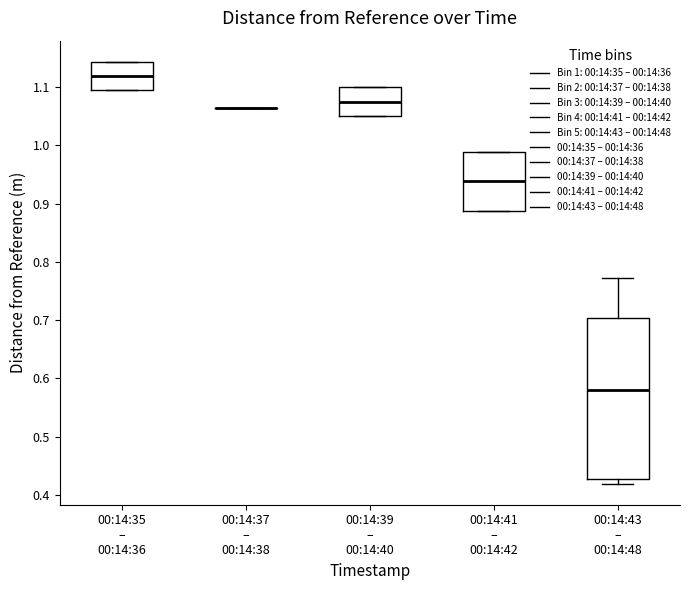

Reading left to right, transcribe this box plot: for each box, give where its median line is, the range the box spans, and where its two whiskers end, as read against the y-axis. The values are not printed on the chart, so give them approximately, as read against the axis.

00:14:35 – 00:14:36: median 1.12, box 1.09 to 1.14, whiskers 1.09 to 1.14
00:14:37 – 00:14:38: box collapsed to a line at 1.06, whiskers 1.06 to 1.06
00:14:39 – 00:14:40: median 1.07, box 1.05 to 1.10, whiskers 1.05 to 1.10
00:14:41 – 00:14:42: median 0.94, box 0.89 to 0.99, whiskers 0.89 to 0.99
00:14:43 – 00:14:48: median 0.58, box 0.43 to 0.70, whiskers 0.42 to 0.77